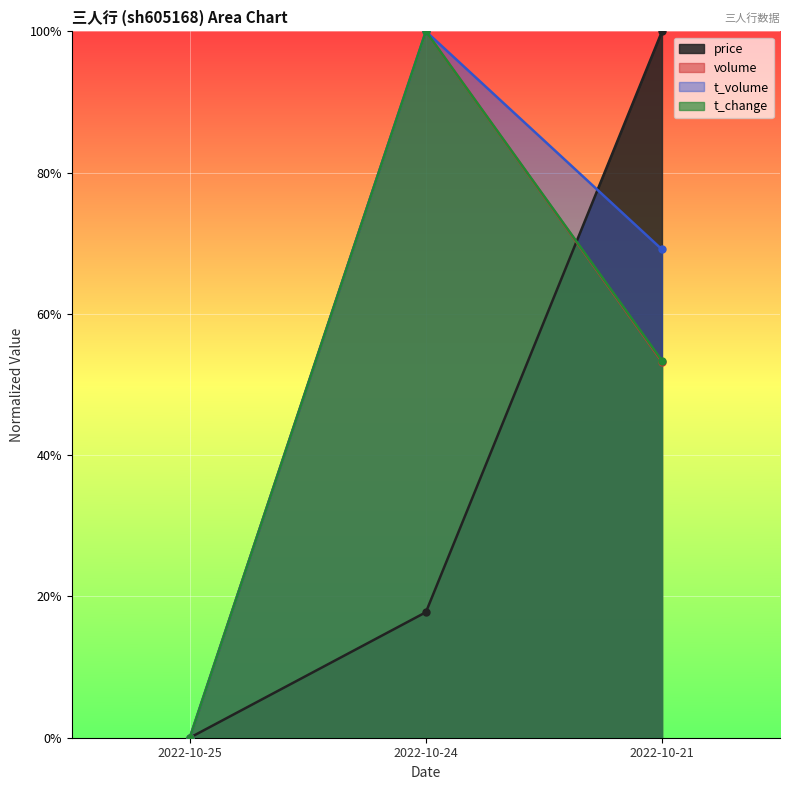

Reading right to left, what are all the values shown in this chart?

price: 1.0	0.2	0.0
volume: 0.5	1.0	0.0
t_volume: 0.7	1.0	0.0
t_change: 0.5	1.0	0.0